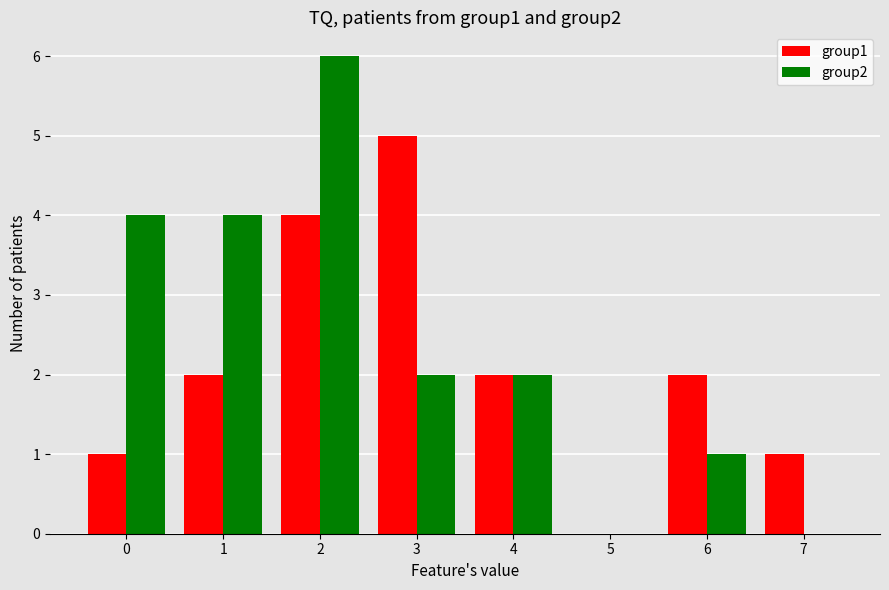

Reading right to left, extract all data points from this chart.

group1: 7=1	6=2	5=0	4=2	3=5	2=4	1=2	0=1
group2: 7=0	6=1	5=0	4=2	3=2	2=6	1=4	0=4